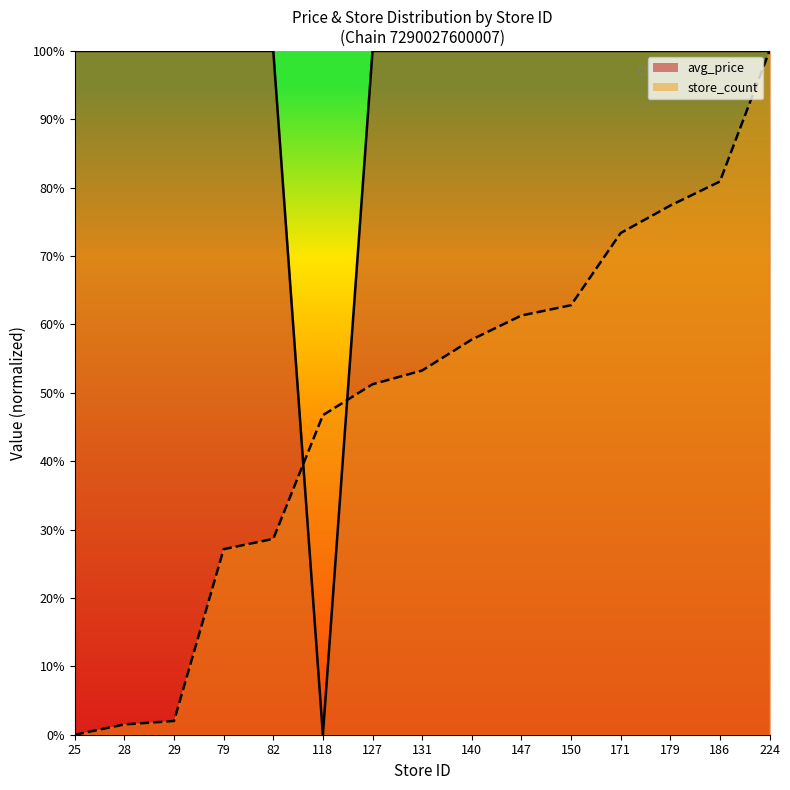

What is the difference between the second highest and minimum values in the avg_price_line series?

100.0